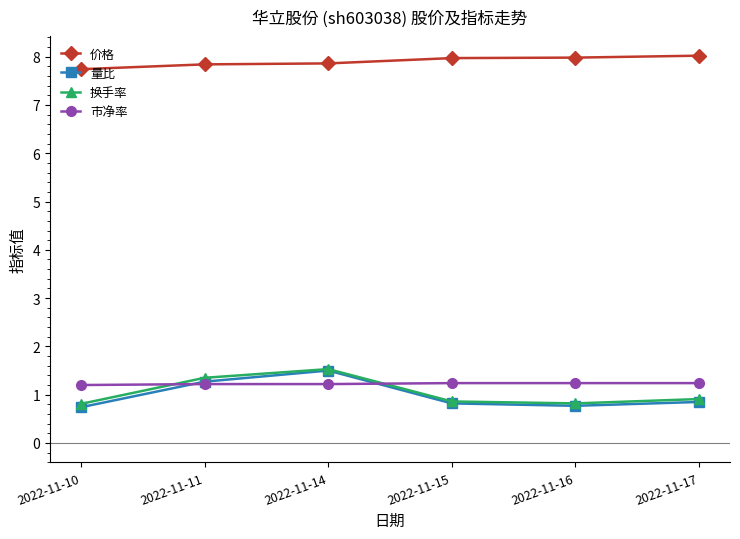

Which series has the largest total across all categories?

价格